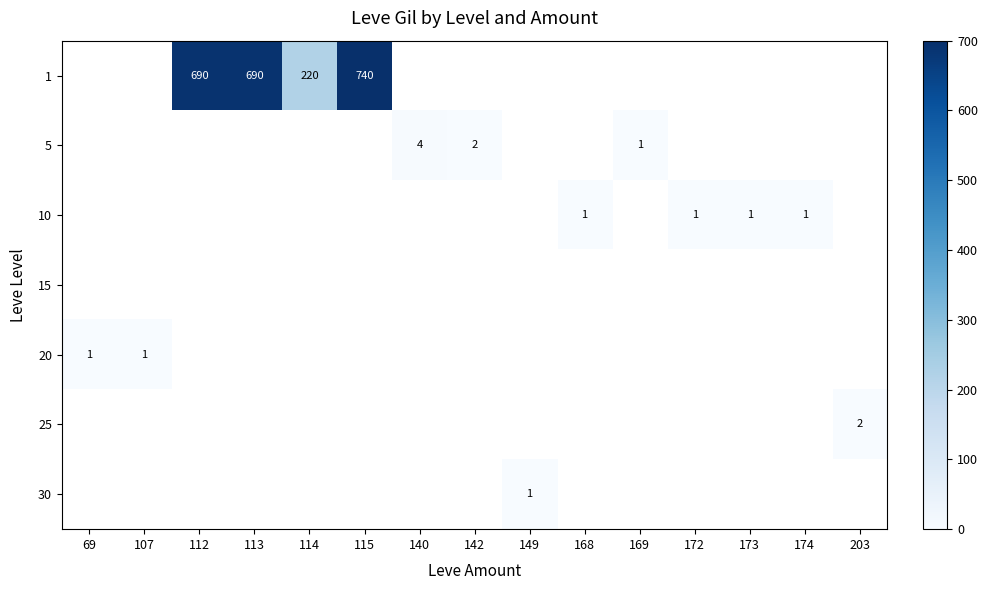

Between 169 and 140, which is larger?

140